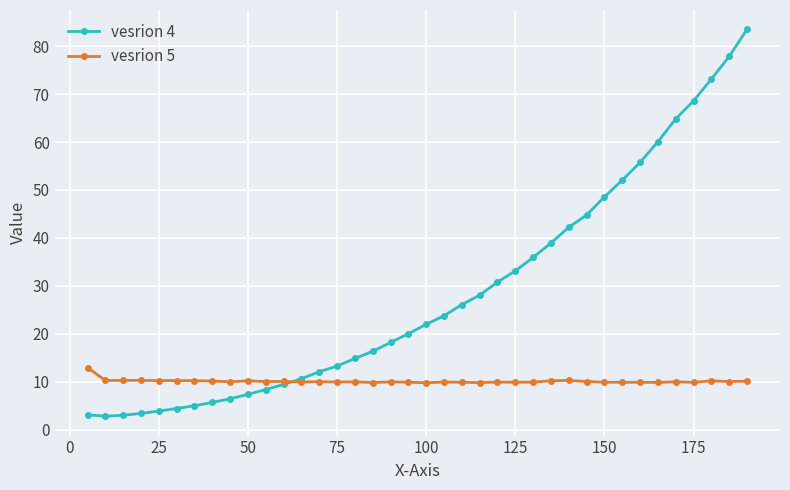

What is the maximum value for vesrion 4?

83.5